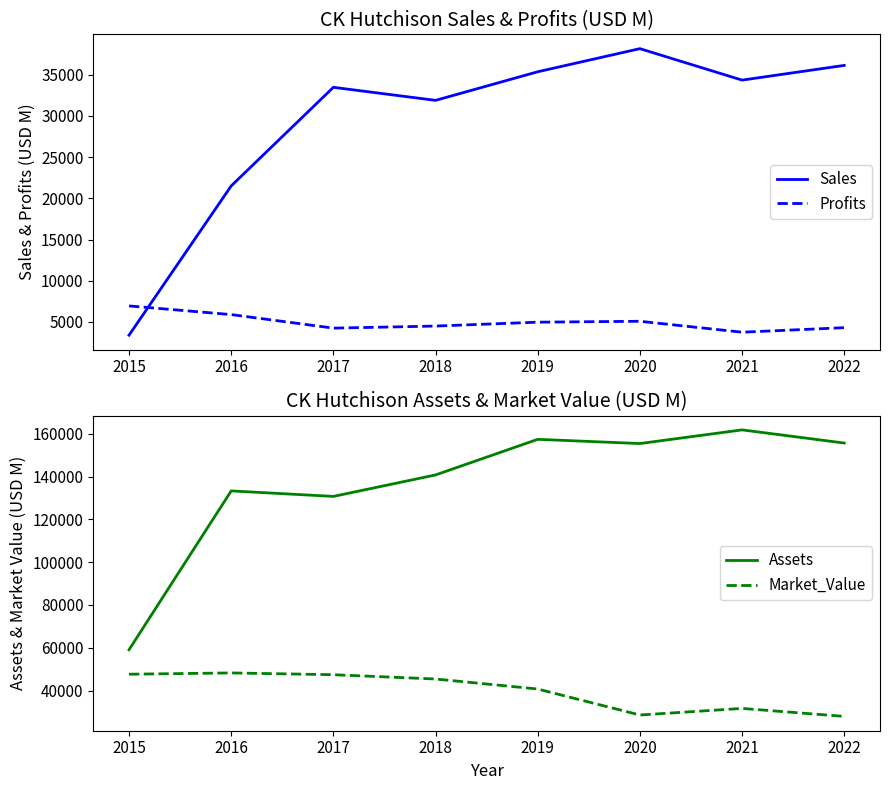

Reading left to right, list all the values displayed in this chart.

Sales: 3398.0	21510.0	33474.0	31890.0	35359.0	38164.0	34347.0	36132.0
Profits: 6946.6	5896.2	4252.3	4504.1	4976.0	5083.5	3757.5	4307.8
Assets: 59052.0	133281.0	130717.0	140746.0	157388.0	155417.0	161803.0	155654.0
Market_Value: 47621.0	48218.0	47389.0	45384.0	40700.0	28552.0	31638.0	27908.0